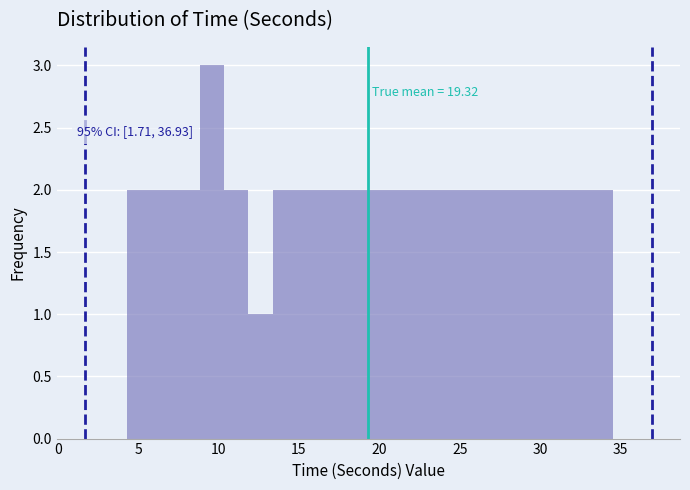

Read against the x-axis, roughly where is the centre of the tallest bar?

9.5